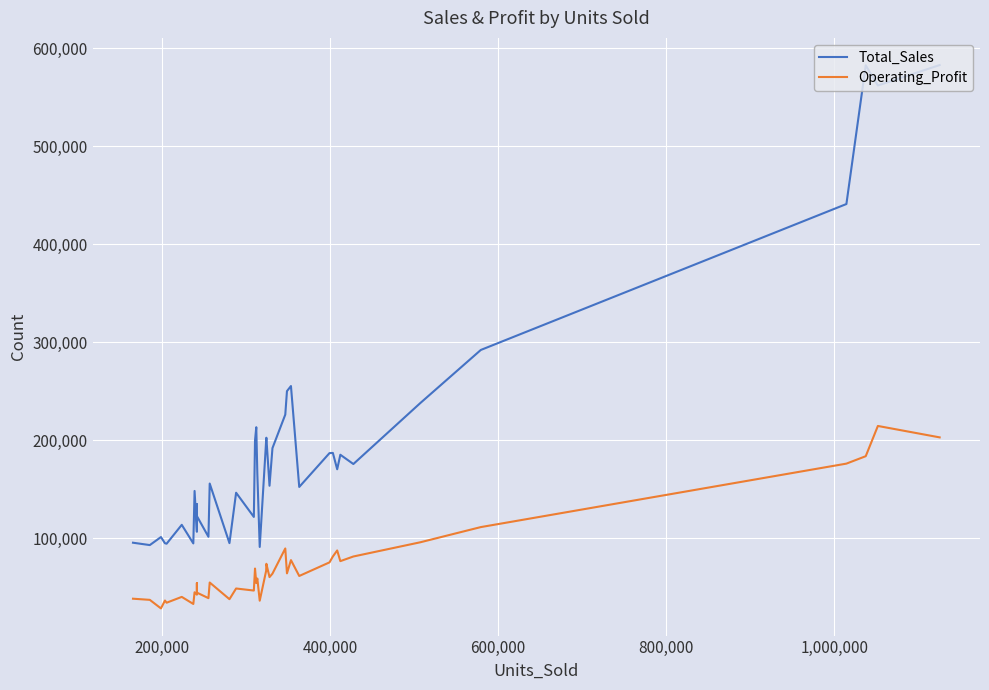

Reading right to left, what are all the values shown in this chart?

Total_Sales: 582675.0	561850.0	582400.0	440987.5	292210.0	238055.0	175912.5	185375.0	170562.5	187222.5	187045.0	152552.5	255425.0	250237.5	226300.0	192137.5	153762.5	202725.0	199837.5	91370.0	166075.0	213437.5	199937.5	199937.5	121982.5	146650.0	95262.5	156035.0	101732.5	122875.0	134955.0	106825.0	148470.0	94982.5	113925.0	94695.0	95142.5	101462.5	93282.5	95690.0
Operating_Profit: 203082.5	214731.2	183895.6	176324.4	111621.5	96130.1	81647.5	76915.0	87803.8	81642.0	75650.5	61778.5	77950.6	64440.6	89835.0	64156.2	60635.0	74185.6	67107.5	36594.8	59166.9	54539.4	69359.4	69359.4	46924.9	49018.1	38131.9	55118.5	39186.8	44818.6	54544.6	42730.0	45147.1	33243.9	40461.5	34532.0	36742.0	28709.5	37438.0	38607.4